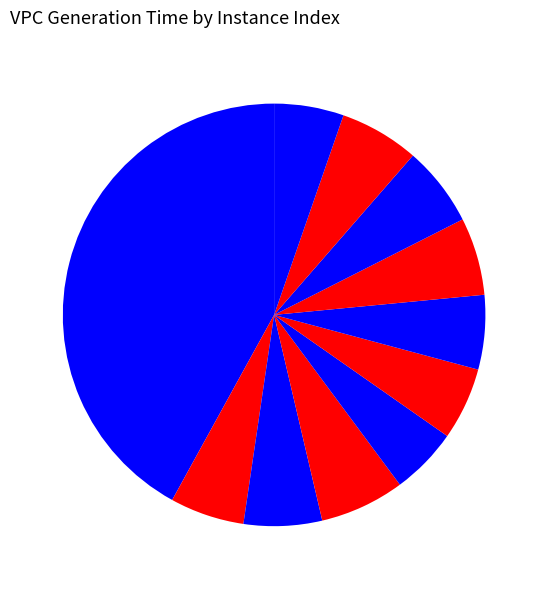

How many segments does this pie chart have?

11